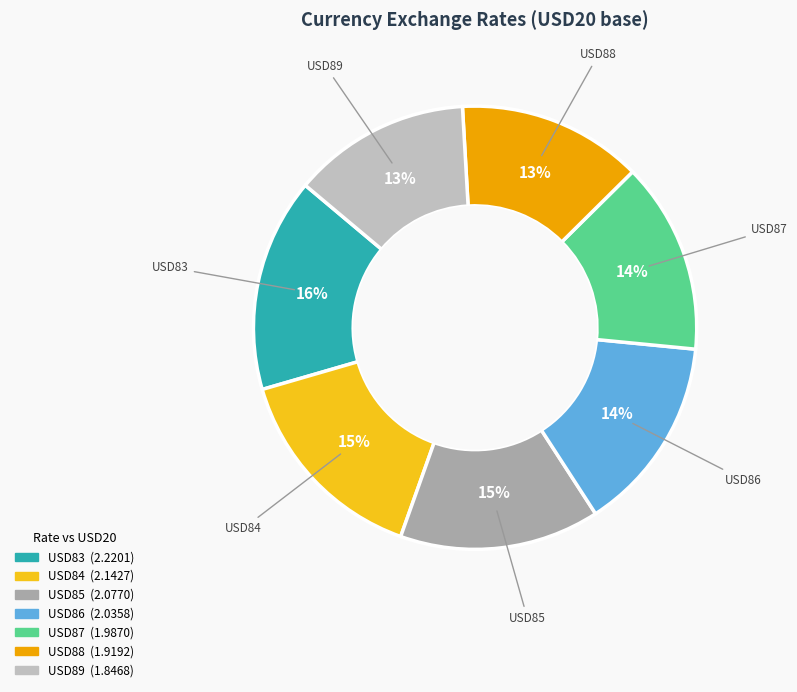

To the nearest percent, what is the difference between the largest and smallest slice percentages?

3%